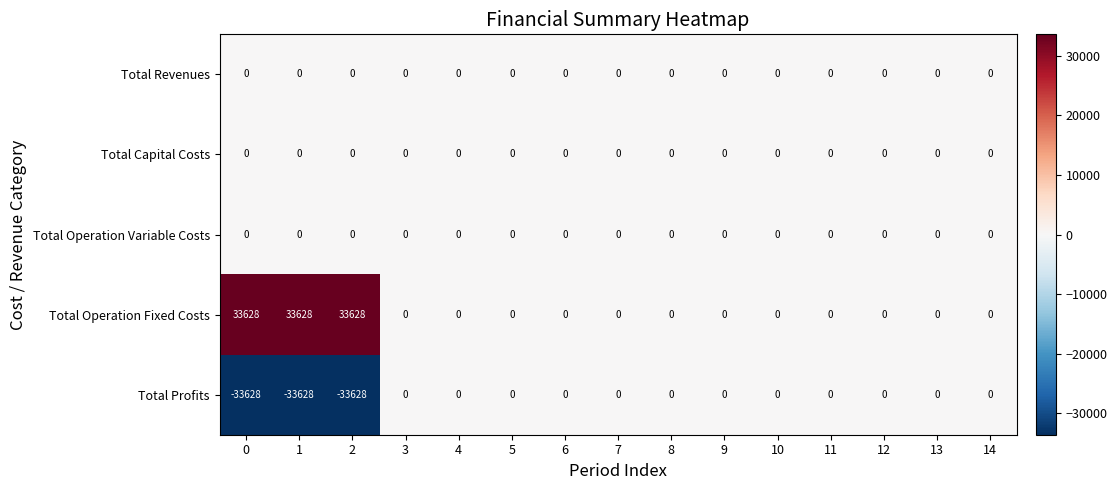

What is the average value of the Total Operation Fixed Costs series?

6726